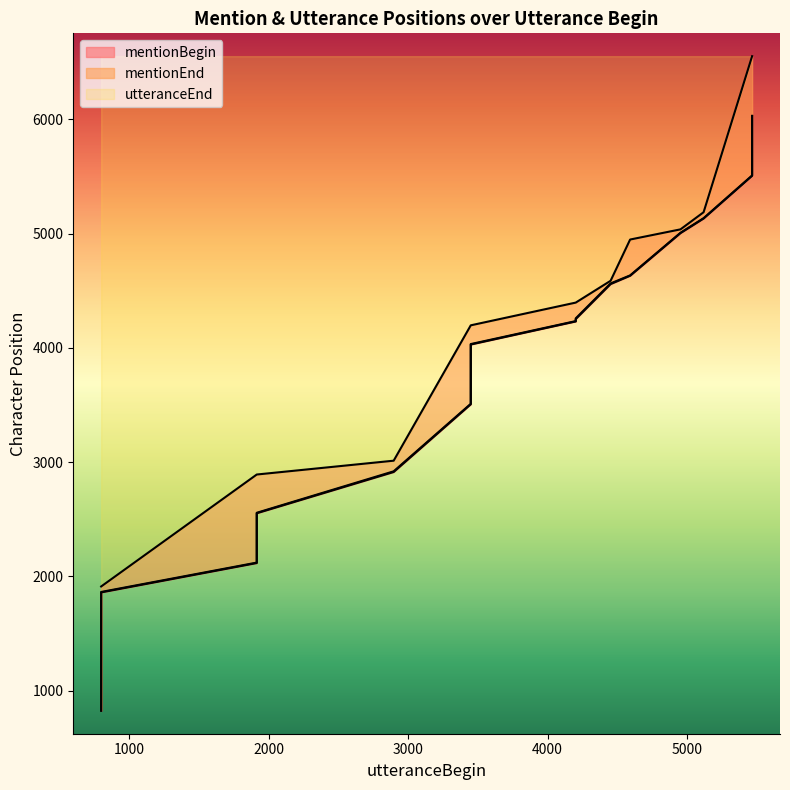

The mentionBegin series shows 5506 at 5467. True or false?

True